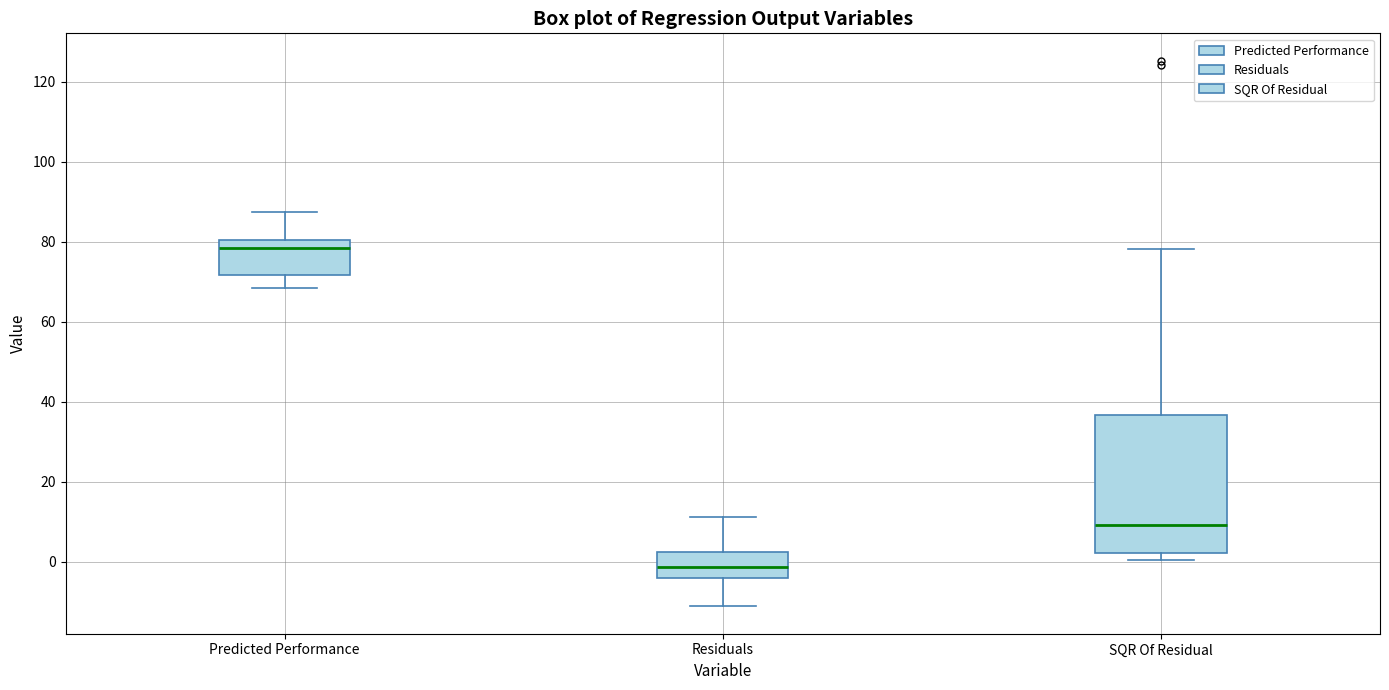

Reading left to right, transcribe this box plot: for each box, give where its median line is, the range the box spans, and where its two whiskers end, as read against the y-axis. The values are not printed on the chart, so give them approximately, as read against the axis.

Predicted Performance: median 78, box 72 to 80, whiskers 68 to 88
Residuals: median -2, box -4 to 2, whiskers -12 to 12
SQR Of Residual: median 10, box 2 to 36, whiskers 0 to 78